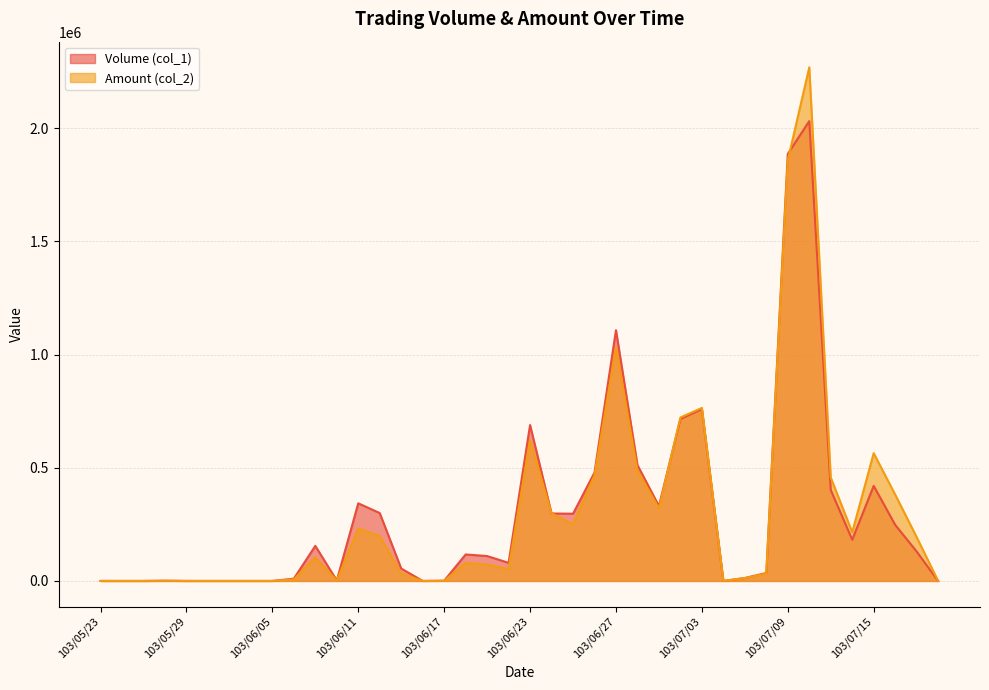

At 103/07/09, list the series in order from smallest to largest.

Amount (col_2), Volume (col_1)